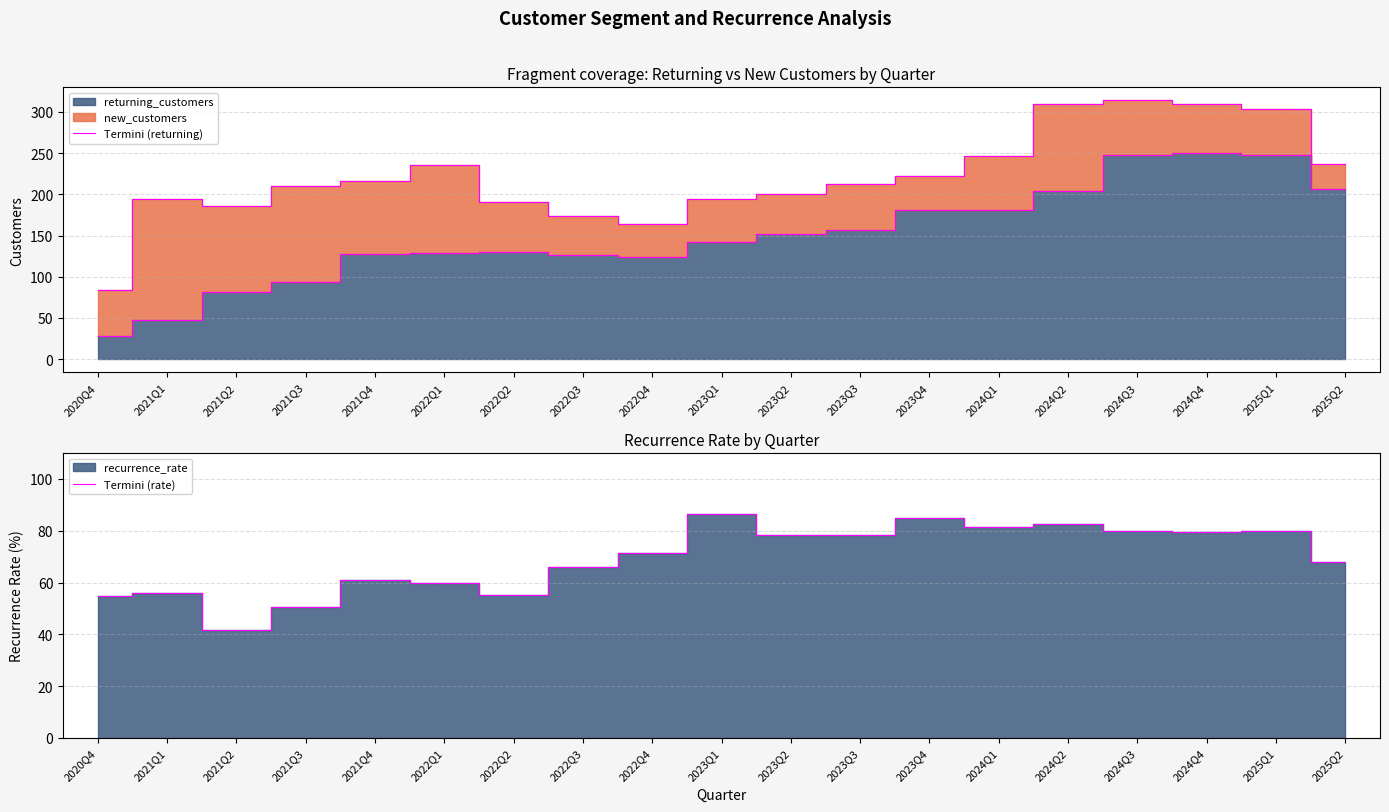

Rank the series by their maximum value, from lowest to highest.

Termini (rate), Termini (returning)